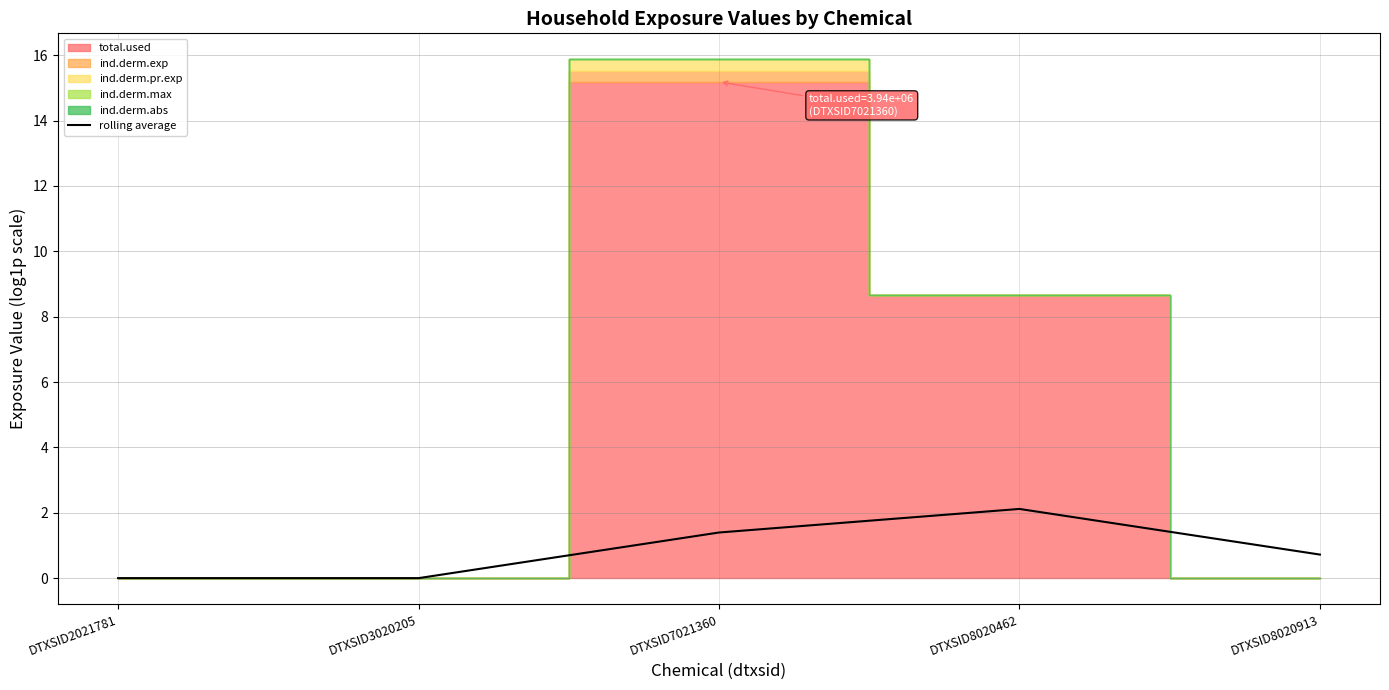

Reading right to left, list all the values displayed in this chart.

0.7	2.1	1.4	0.0	0.0